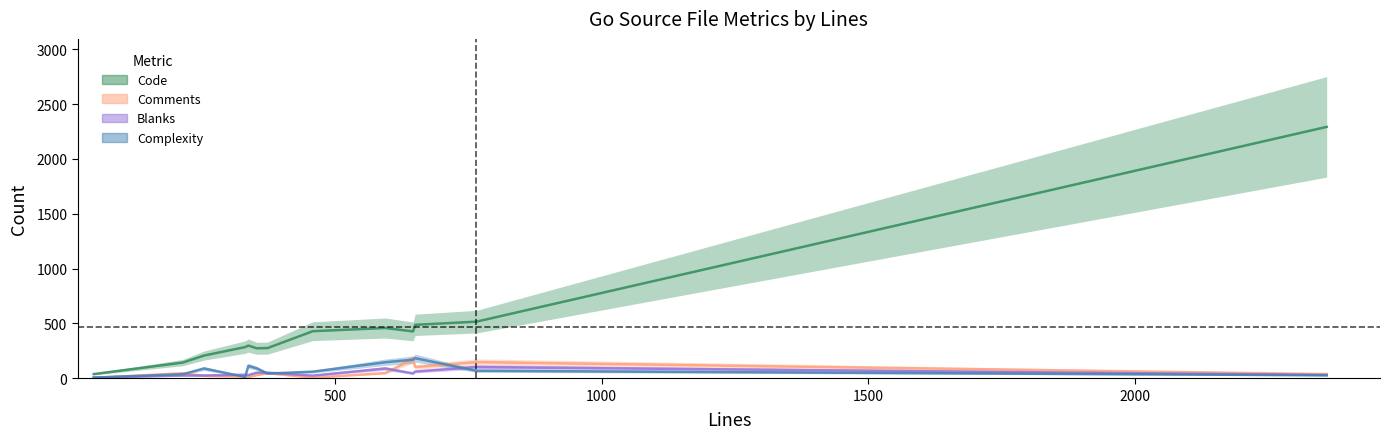

True or false: Code and Complexity cross at least once.

False